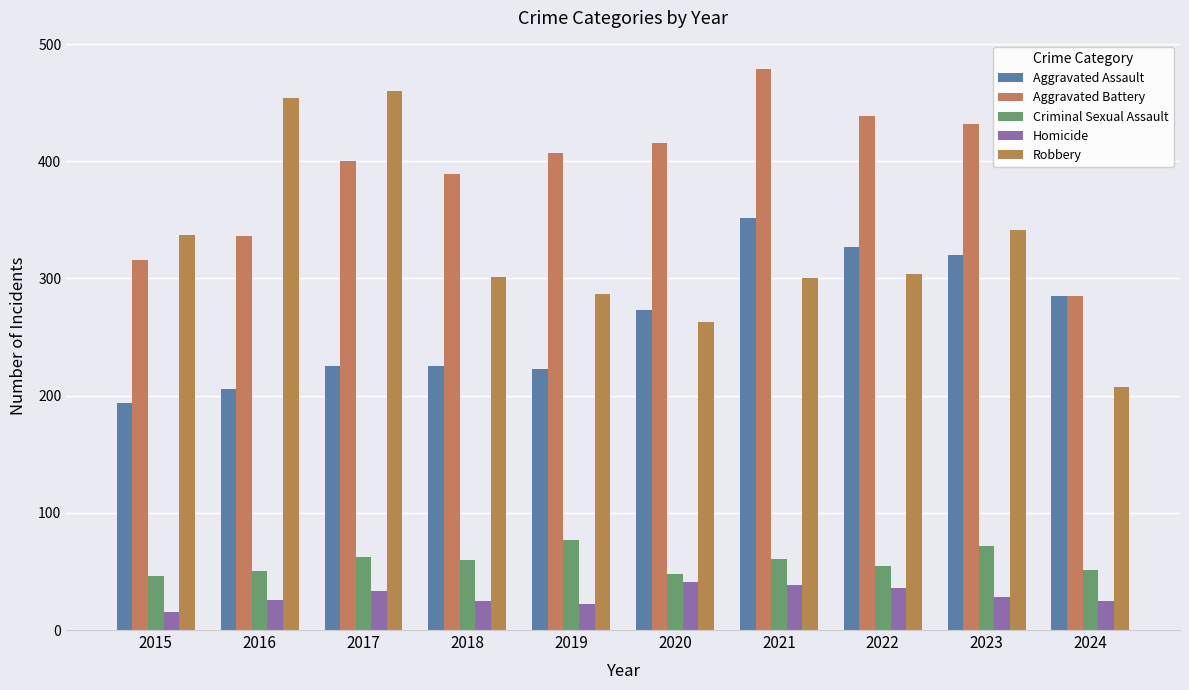

Between 2020 and 2021, which series saw the biggest shift?

Aggravated Assault